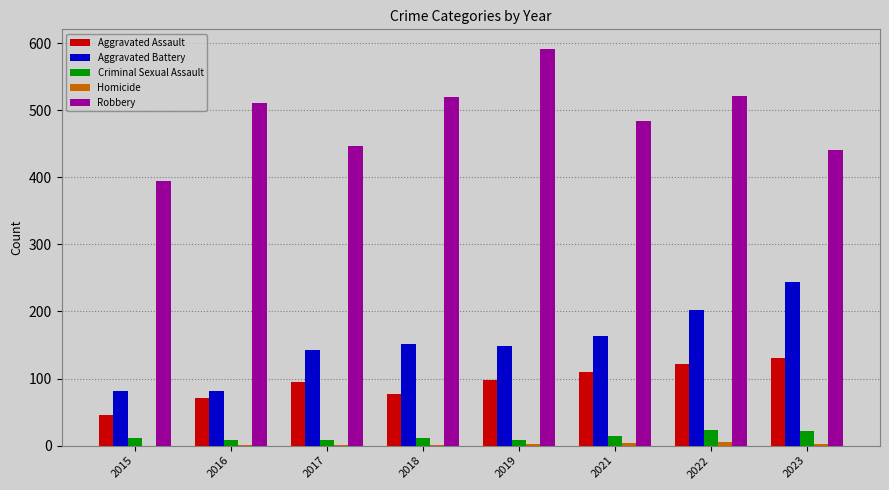

What is the highest value of the Aggravated Battery series?

244